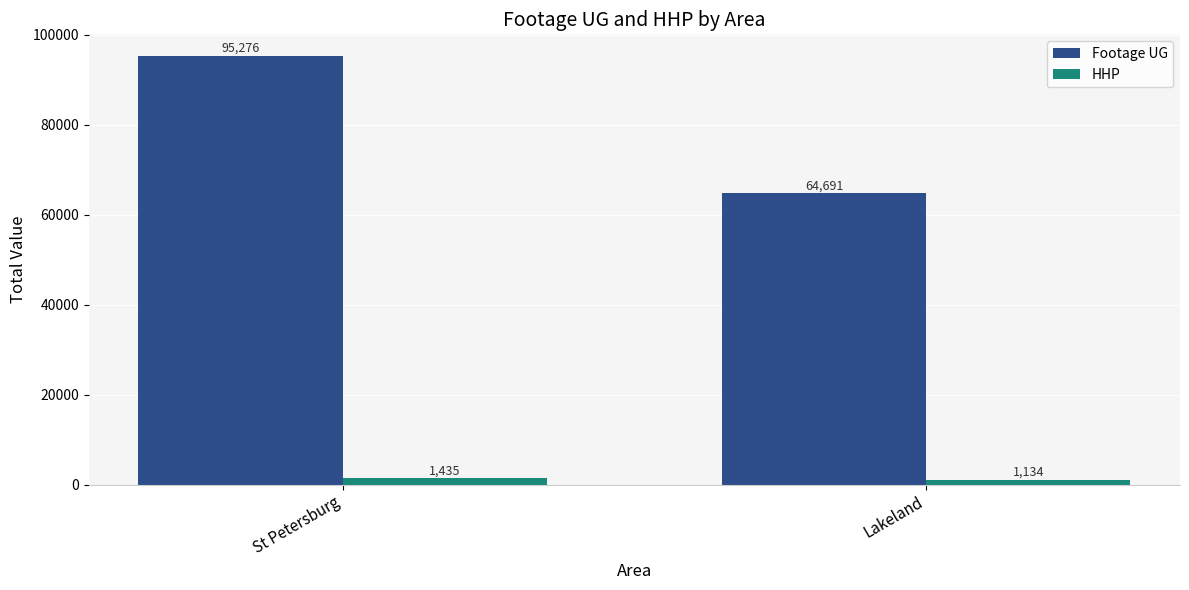

Reading left to right, list all the values displayed in this chart.

Footage UG: 95276	64691
HHP: 1435	1134